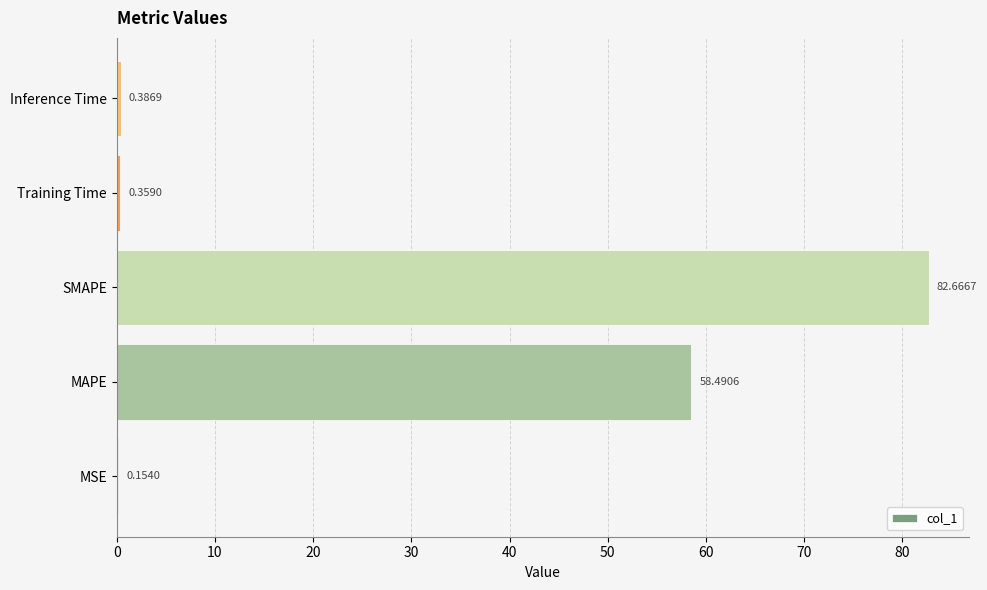

Where is the data nearest to the value 41?

MAPE